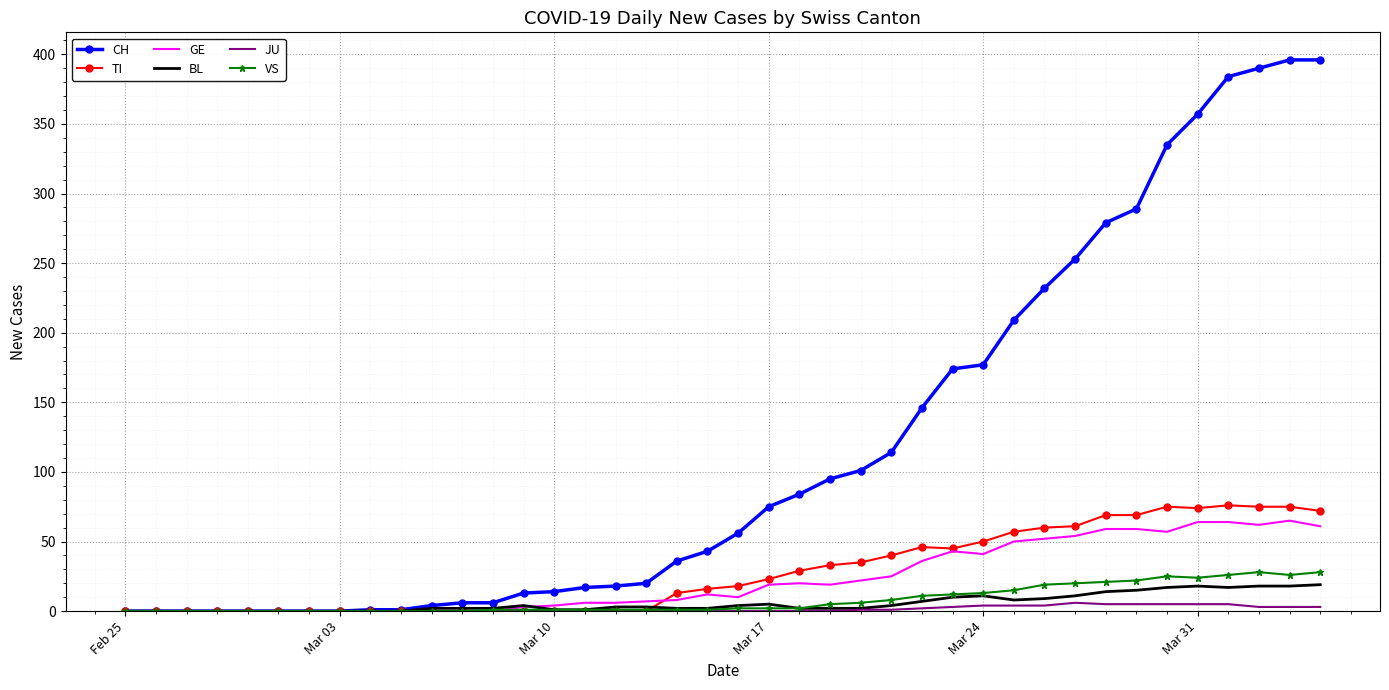

How many series are shown in this chart?

6